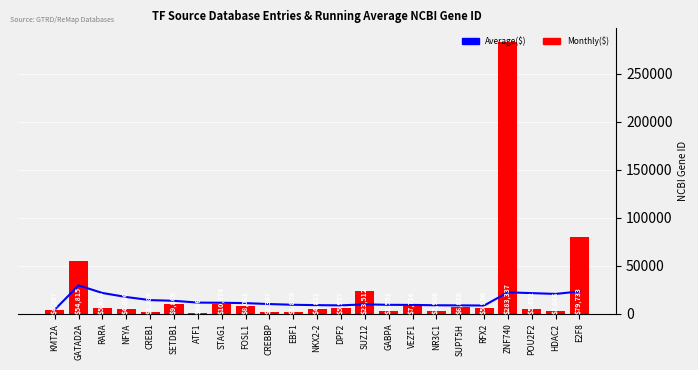

How many values in the Monthly($) series exceed 5914?

11